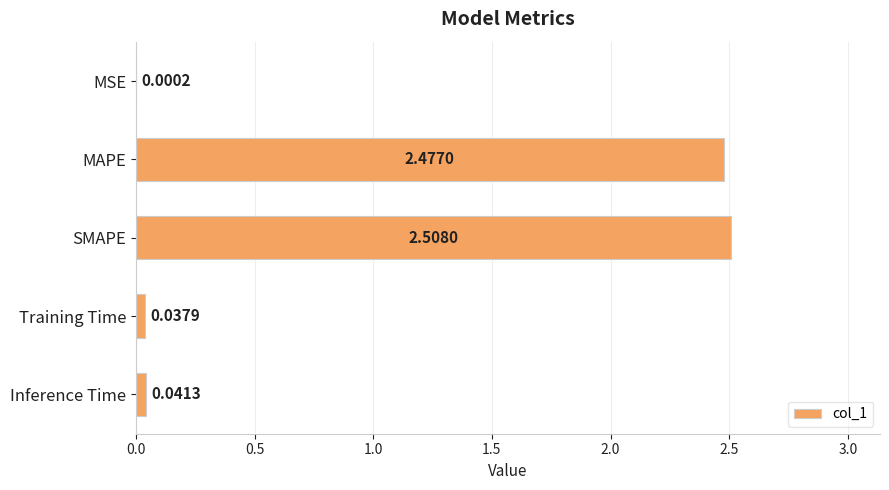

At which label is the value closest to 1?

Inference Time